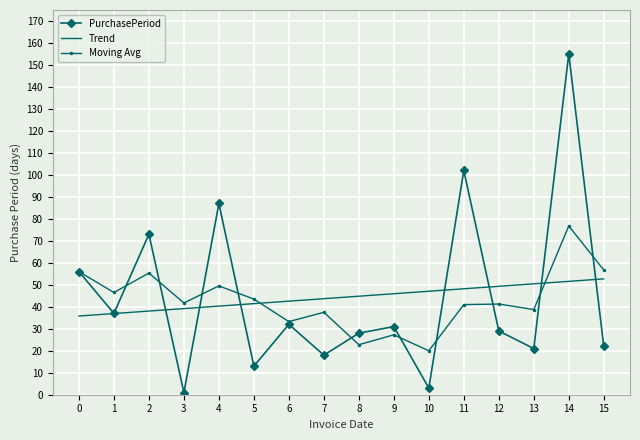

After their last crossing, which series has the higher values: Moving Avg or Trend?

Moving Avg